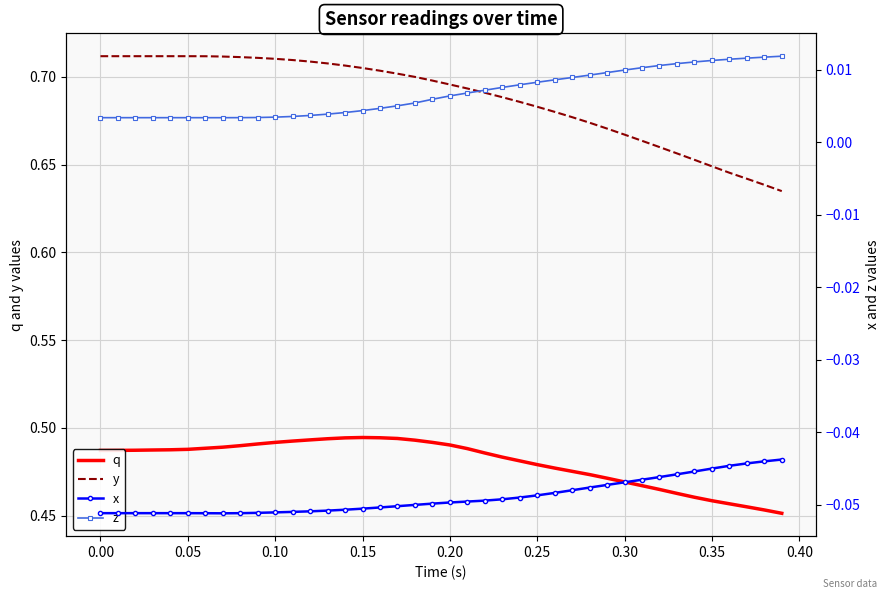

True or false: q and y cross at least once.

False